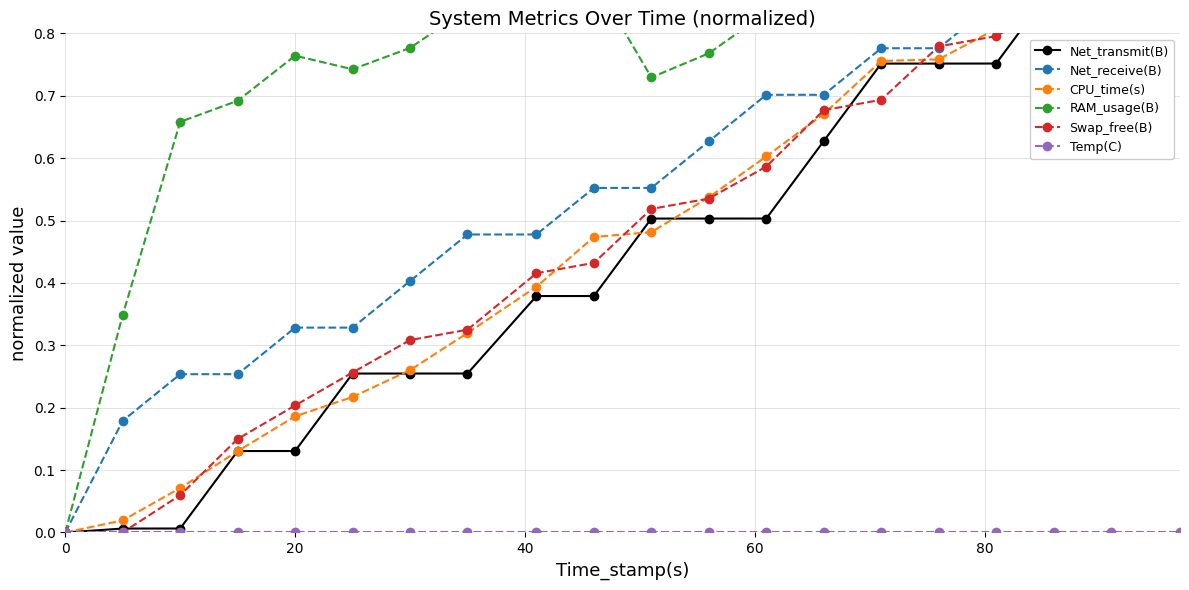

Reading left to right, list all the values displayed in this chart.

Net_transmit(B): 0.0	0.0	0.0	0.1	0.1	0.3	0.3	0.3	0.4	0.4	0.5	0.5	0.5	0.6	0.8	0.8	0.8	0.9	0.9	1.0
Net_receive(B): 0.0	0.2	0.3	0.3	0.3	0.3	0.4	0.5	0.5	0.6	0.6	0.6	0.7	0.7	0.8	0.8	0.9	0.9	1.0	1.0
CPU_time(s): 0.0	0.0	0.1	0.1	0.2	0.2	0.3	0.3	0.4	0.5	0.5	0.5	0.6	0.7	0.8	0.8	0.8	0.9	0.9	1.0
RAM_usage(B): 0.0	0.3	0.7	0.7	0.8	0.7	0.8	0.8	0.9	0.9	0.7	0.8	0.8	0.8	0.8	0.9	0.9	0.9	1.0	1.0
Swap_free(B): 0.0	0.0	0.1	0.1	0.2	0.3	0.3	0.3	0.4	0.4	0.5	0.5	0.6	0.7	0.7	0.8	0.8	0.8	0.9	1.0
Temp(C): 0.0	0.0	0.0	0.0	0.0	0.0	0.0	0.0	0.0	0.0	0.0	0.0	0.0	0.0	0.0	0.0	0.0	0.0	0.0	0.0